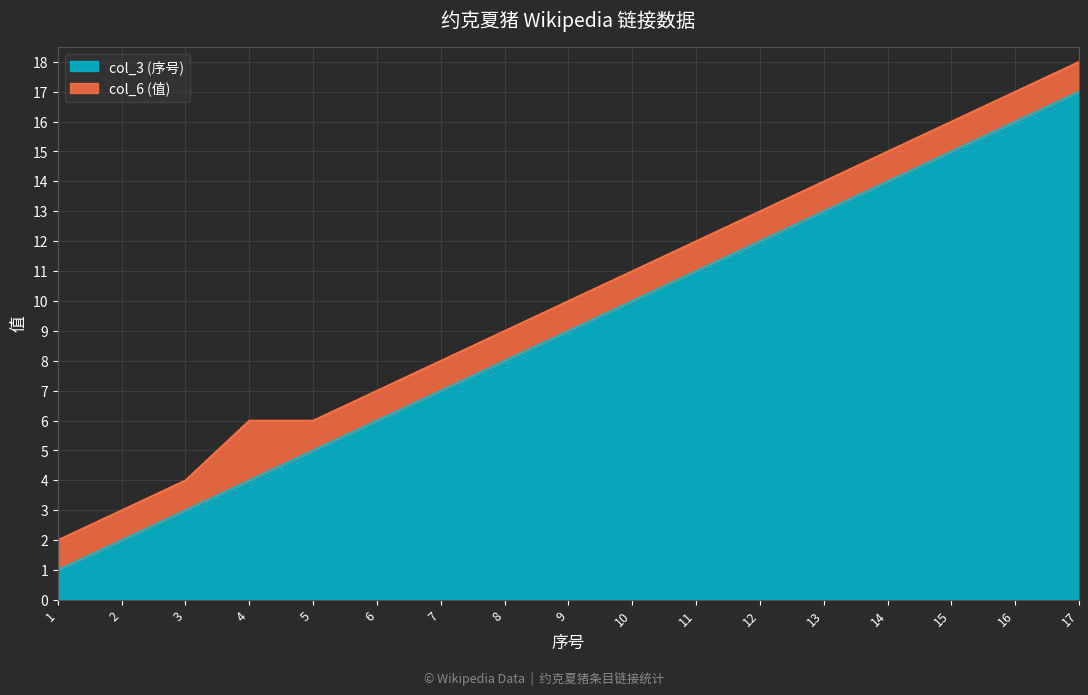

The chart shows a value of 2 at 5. True or false?

False